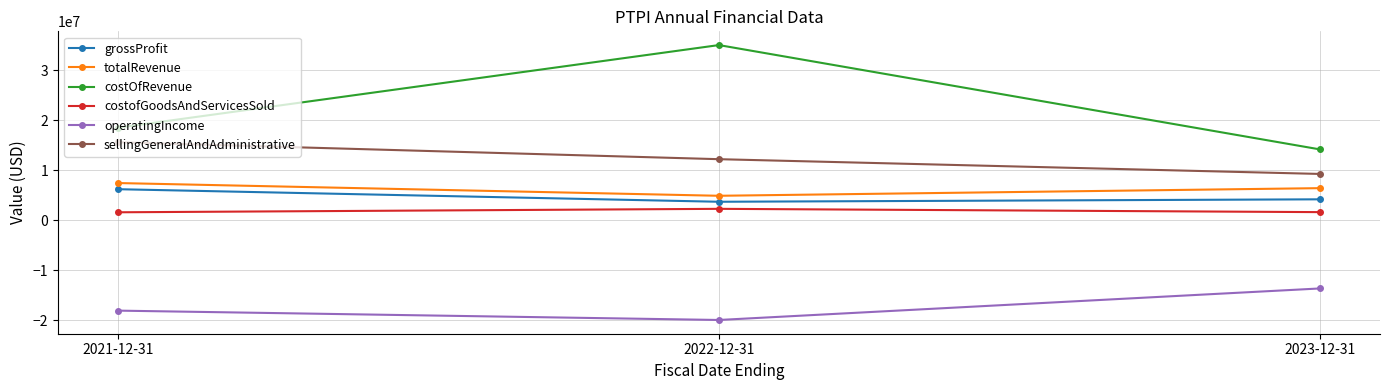

The value of operatingIncome at 2023-12-31 is -13617364. True or false?

True